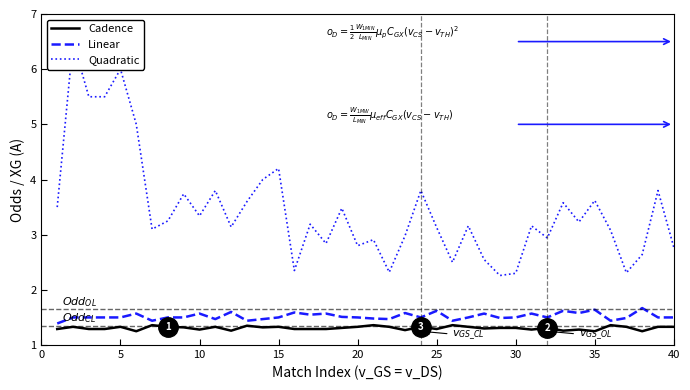

The value of Cadence at 25 is 2.2. True or false?

False